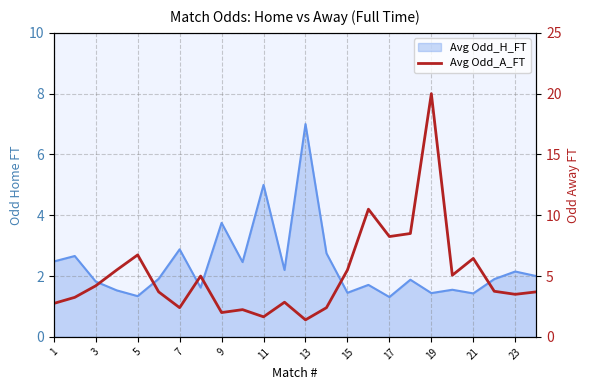

The chart shows a value of 3.7 at 23. True or false?

True